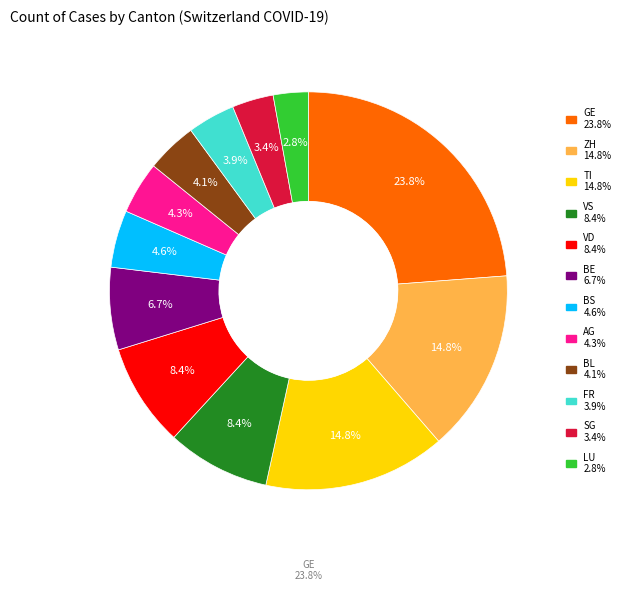

Combined, what portion of the pie is VD and VS?

16.8%